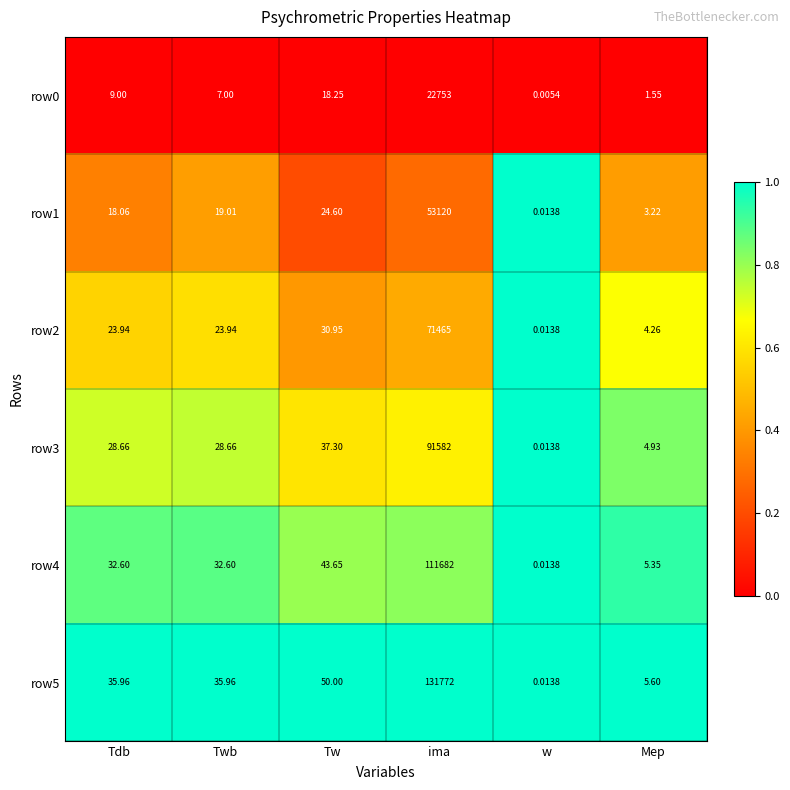

Is the value of row3 at Tdb greater than the value of row4 at w?

Yes